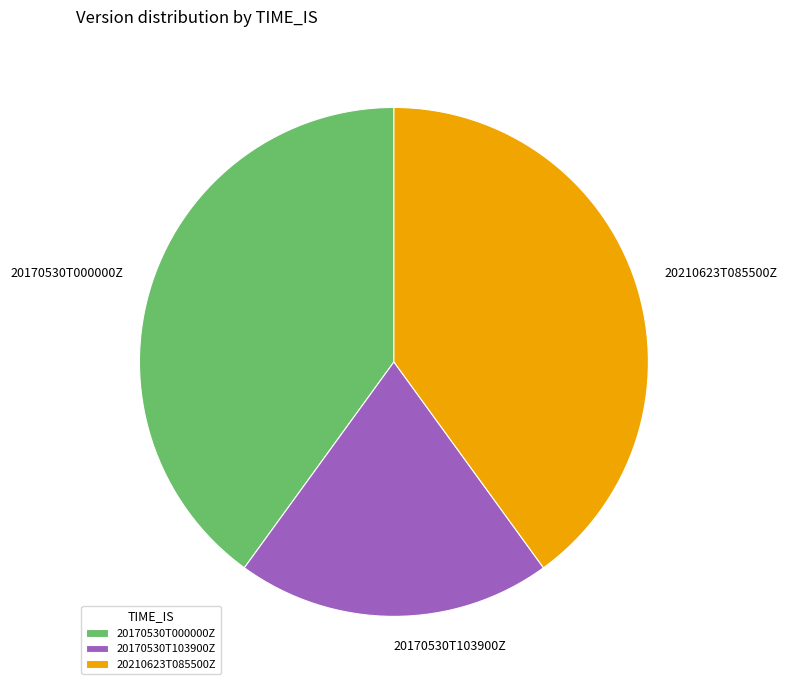

Is the sum of 20170530T000000Z and 20170530T103900Z greater than half?

Yes